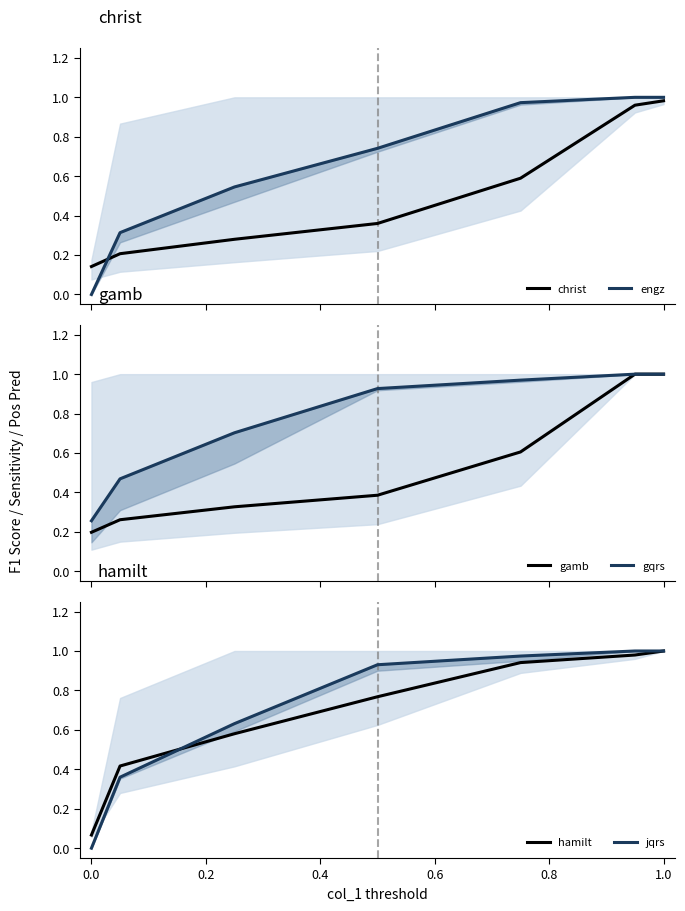

Is it true that hamilt equals 1.0 at 1.0?

True